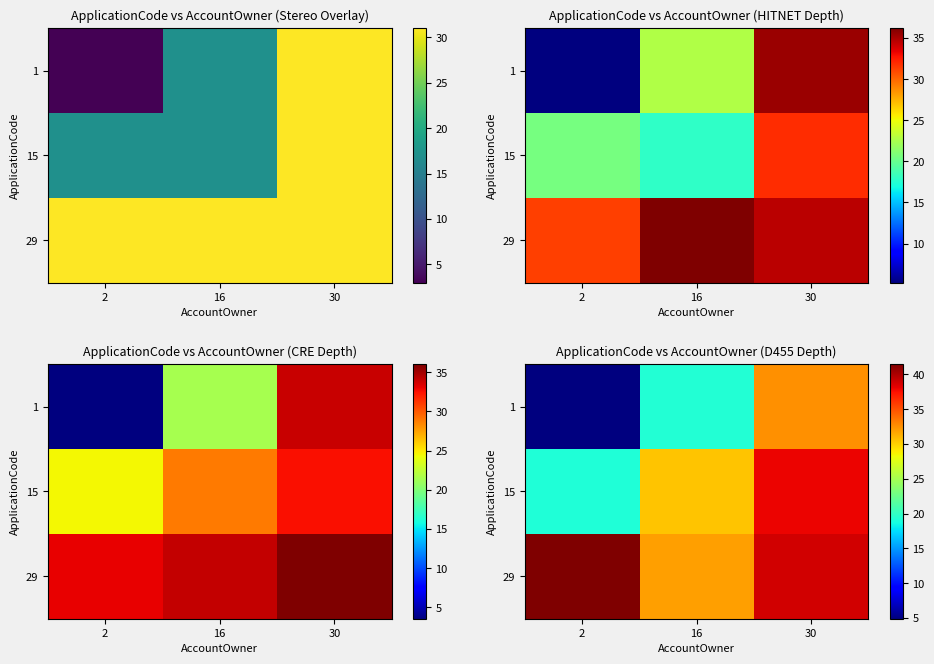

How many distinct data groups are displayed?

3